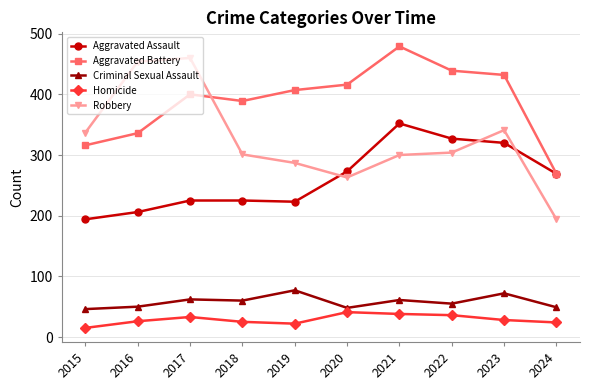

What is the value of the Aggravated Assault point at the 2nd from the left?

206